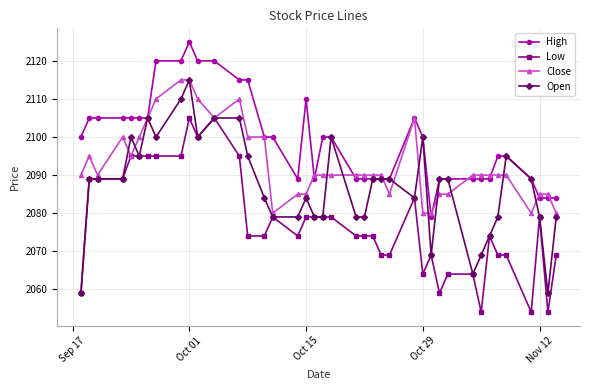

What is the sum of all High values?

83958